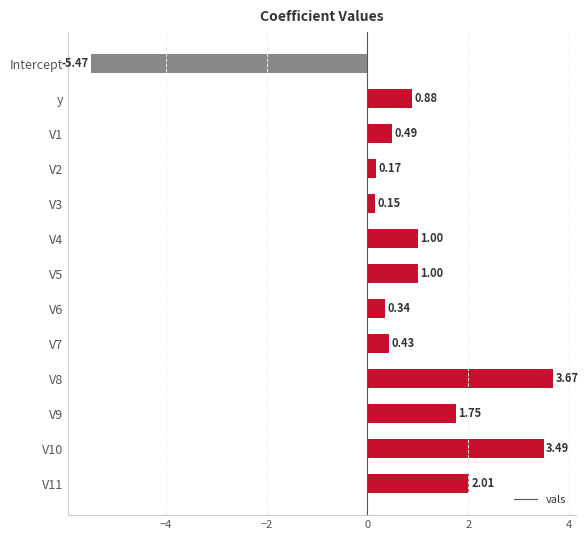

What is the label of the 12th bar from the bottom?

y